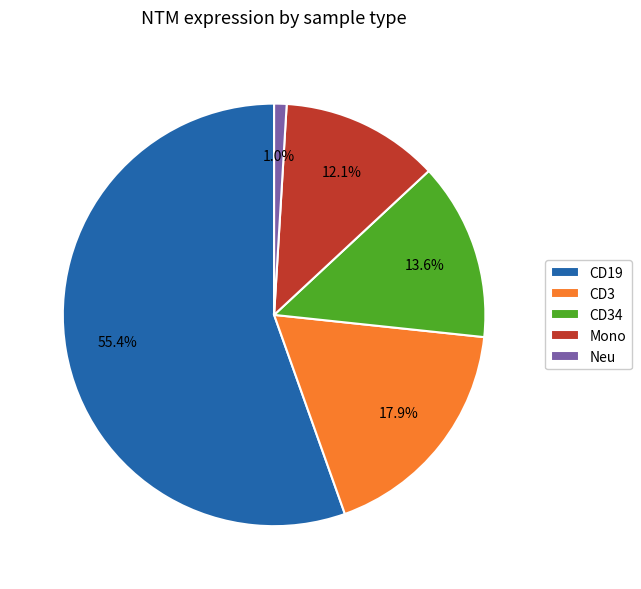

Is there a majority slice in this chart?

Yes